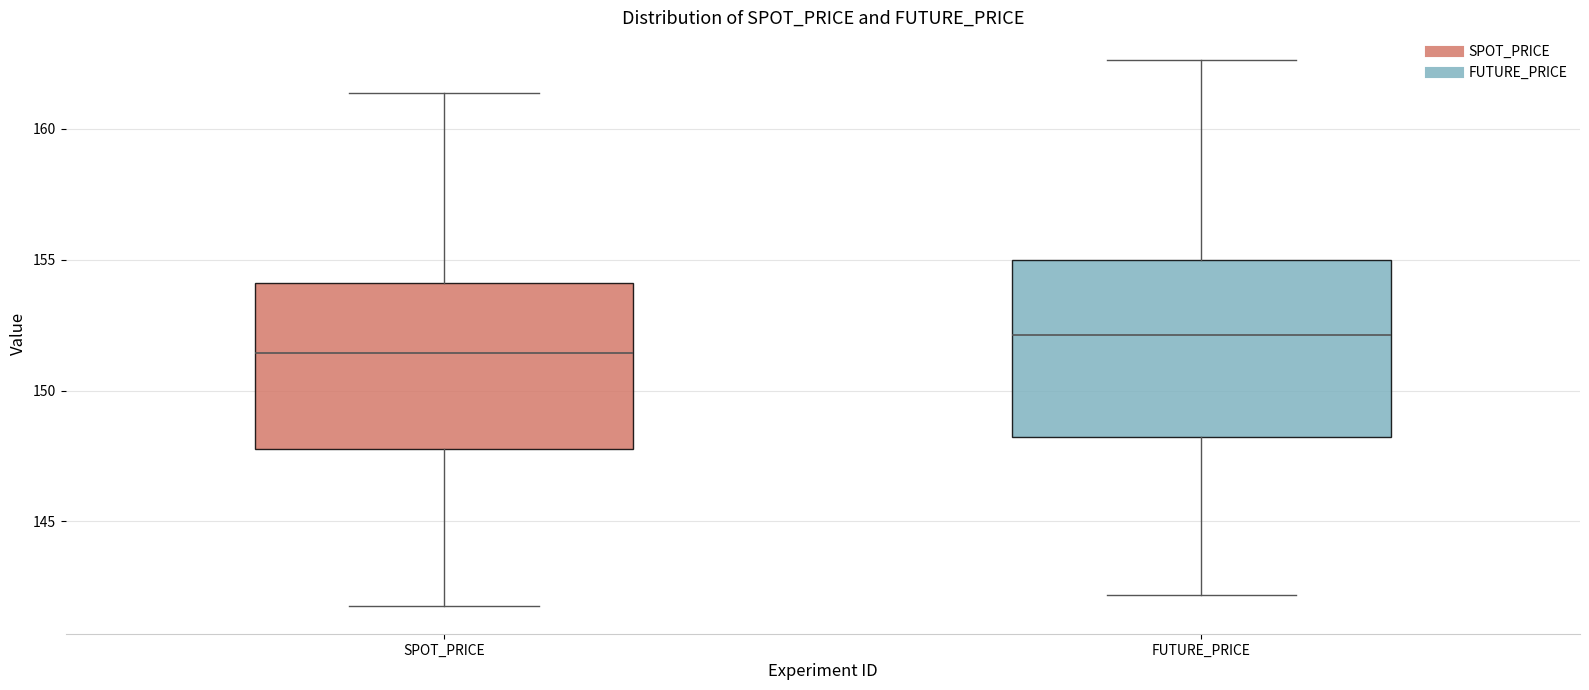

Reading left to right, transcribe this box plot: for each box, give where its median line is, the range the box spans, and where its two whiskers end, as read against the y-axis. The values are not printed on the chart, so give them approximately, as read against the axis.

SPOT_PRICE: median 151.5, box 148.0 to 154.0, whiskers 142.0 to 161.5
FUTURE_PRICE: median 152.0, box 148.0 to 155.0, whiskers 142.0 to 162.5